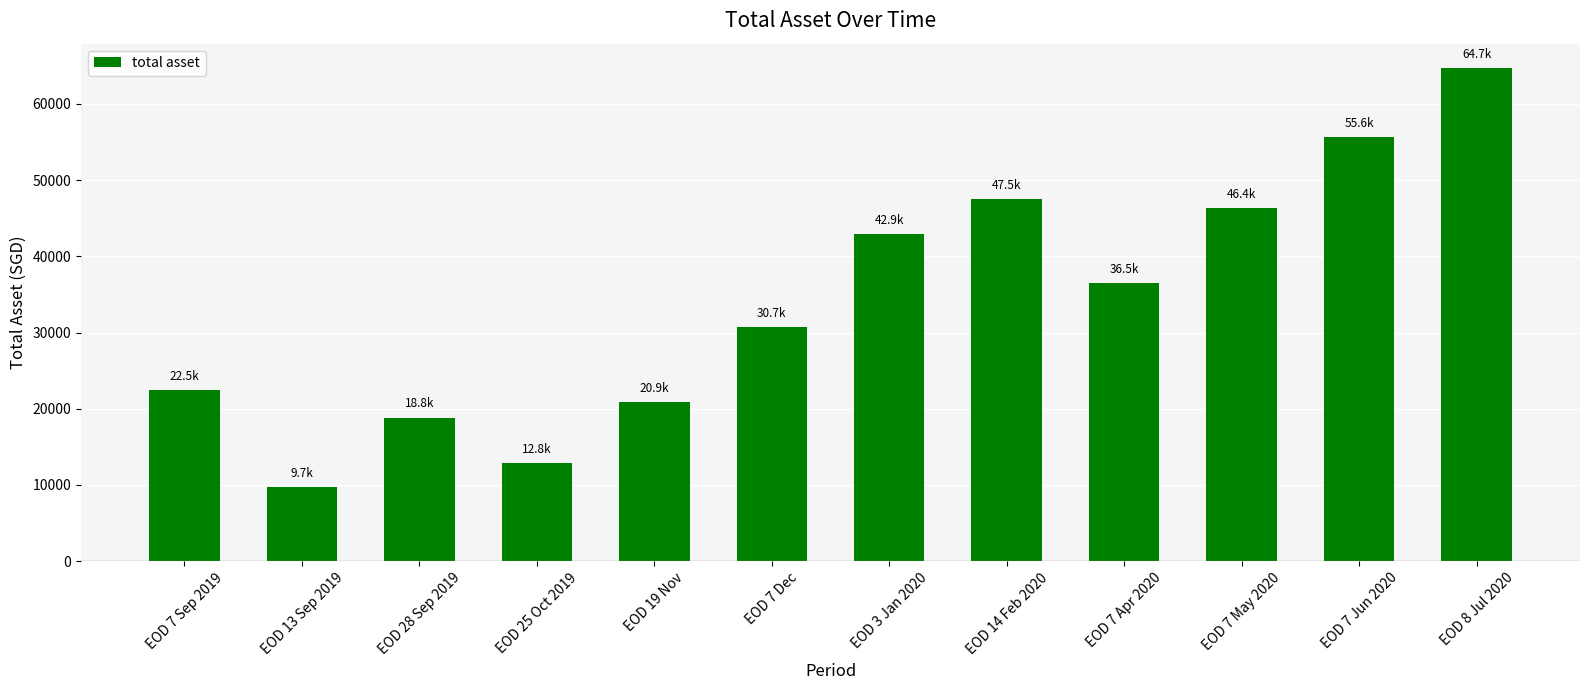

What is the difference between the second highest and minimum values?

45910.8